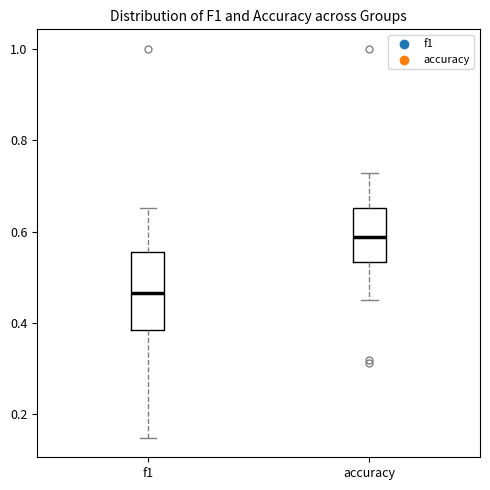

Which box's median line is the lowest?

f1